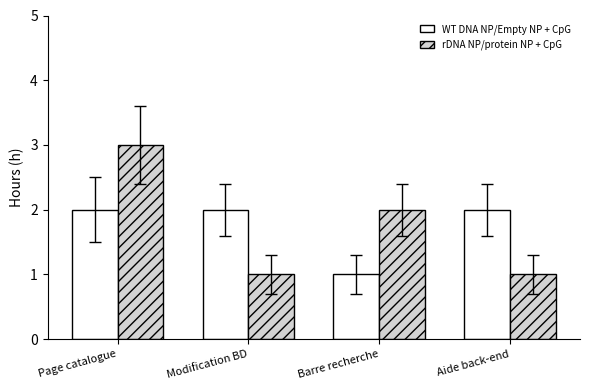

What is the label of the 1st bar from the left?

Page catalogue